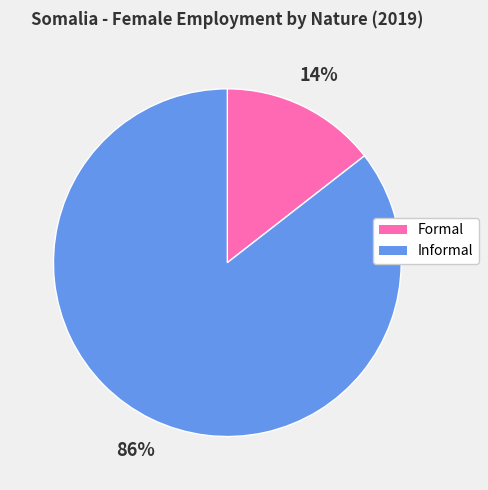

Is it true that Formal is 8% of the pie?

False